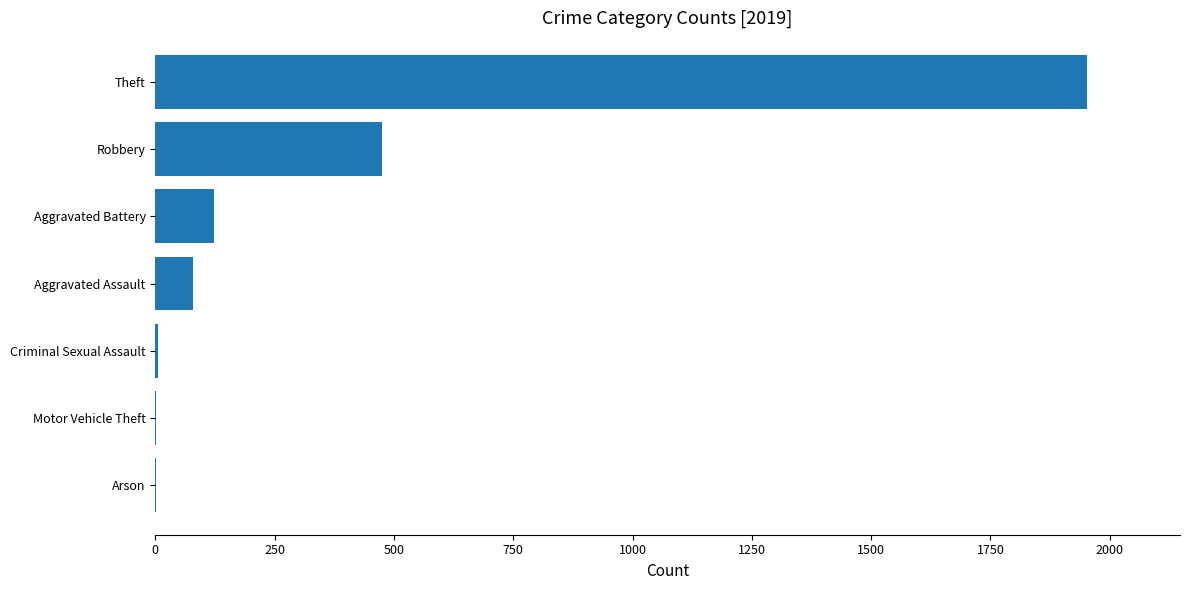

What is the sum of all values?

2635